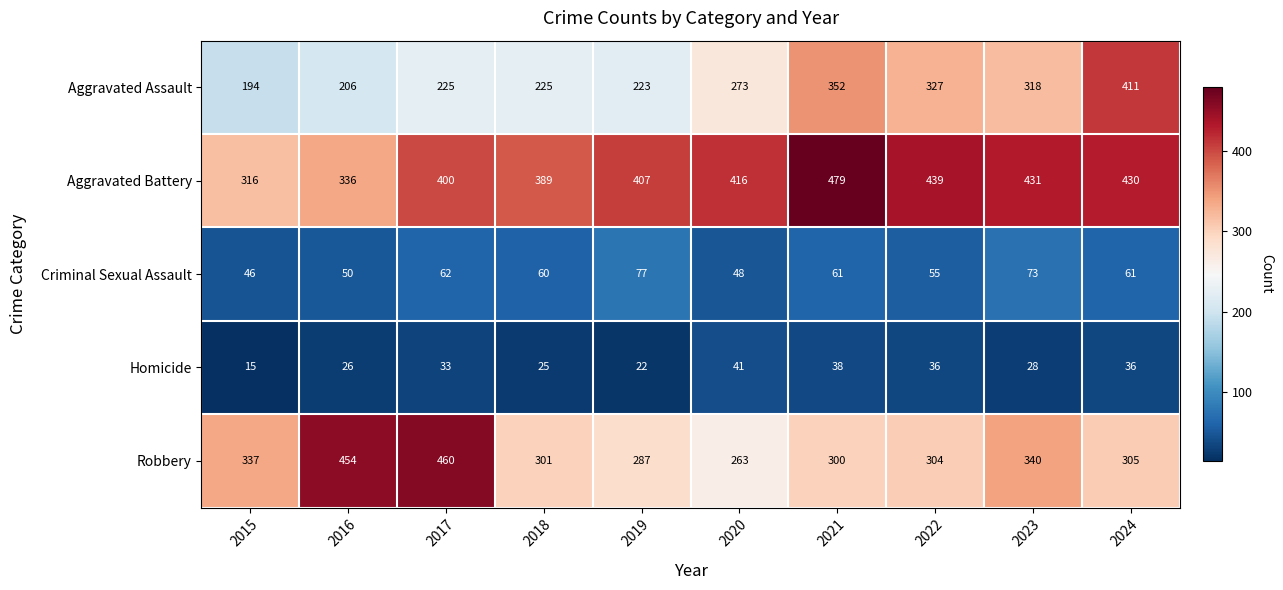

What is the difference between the maximum and minimum values in the Homicide series?

26